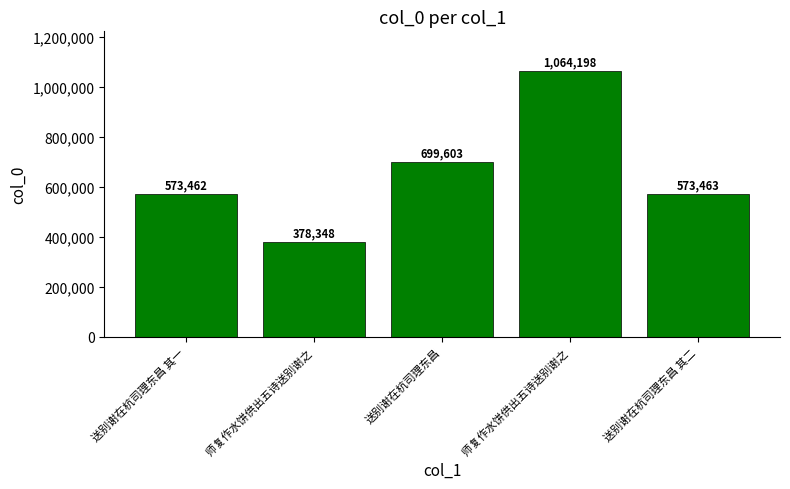

What is the change in value from 师复作水饼供出五诗送别谢之 to 送别谢在杭司理东昌 其二?

+195115